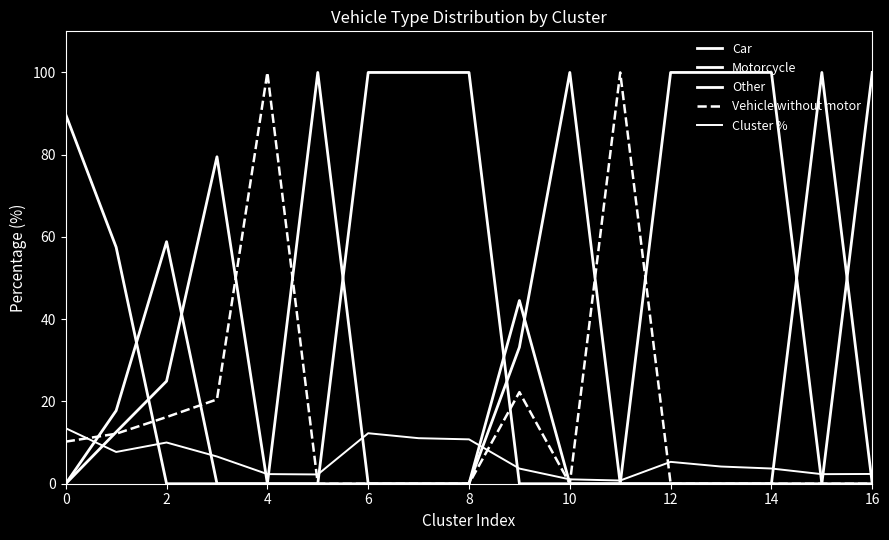

What is the maximum value for Vehicle without motor?

100.0